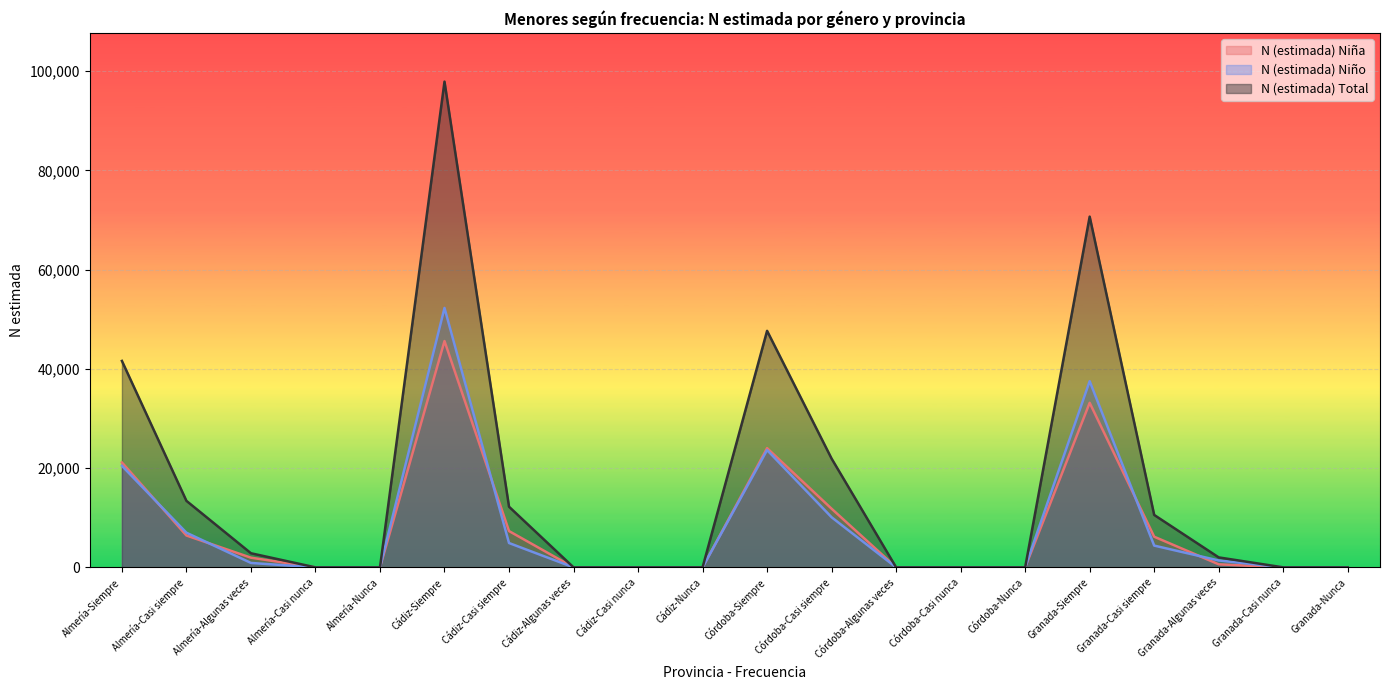

The value of N (estimada) Niña at Granada-Nunca is 19136. True or false?

False